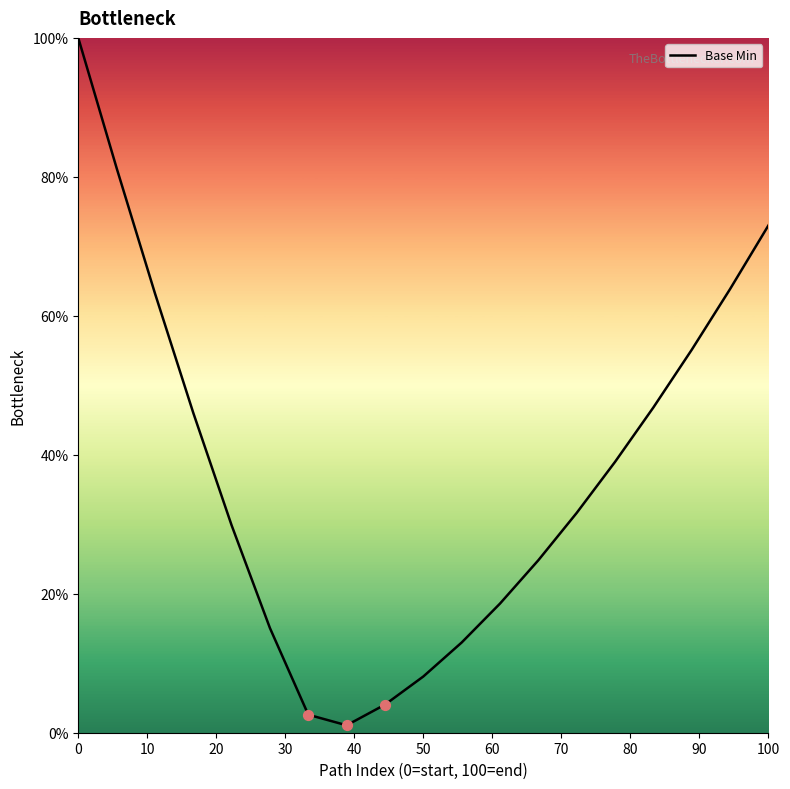

What is the difference between the maximum and minimum values?

98.9